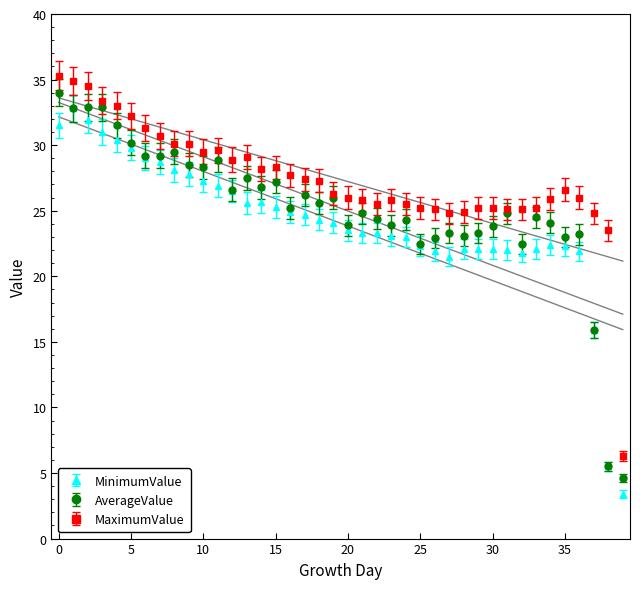

List the series in order of their peak value, lowest first.

MinimumValue, AverageValue, MaximumValue